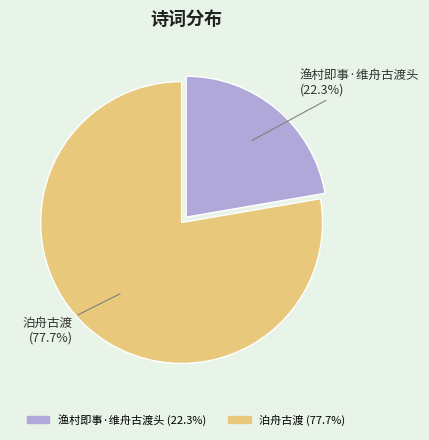

To the nearest percent, what percentage of the pie is 渔村即事·维舟古渡头?

22%